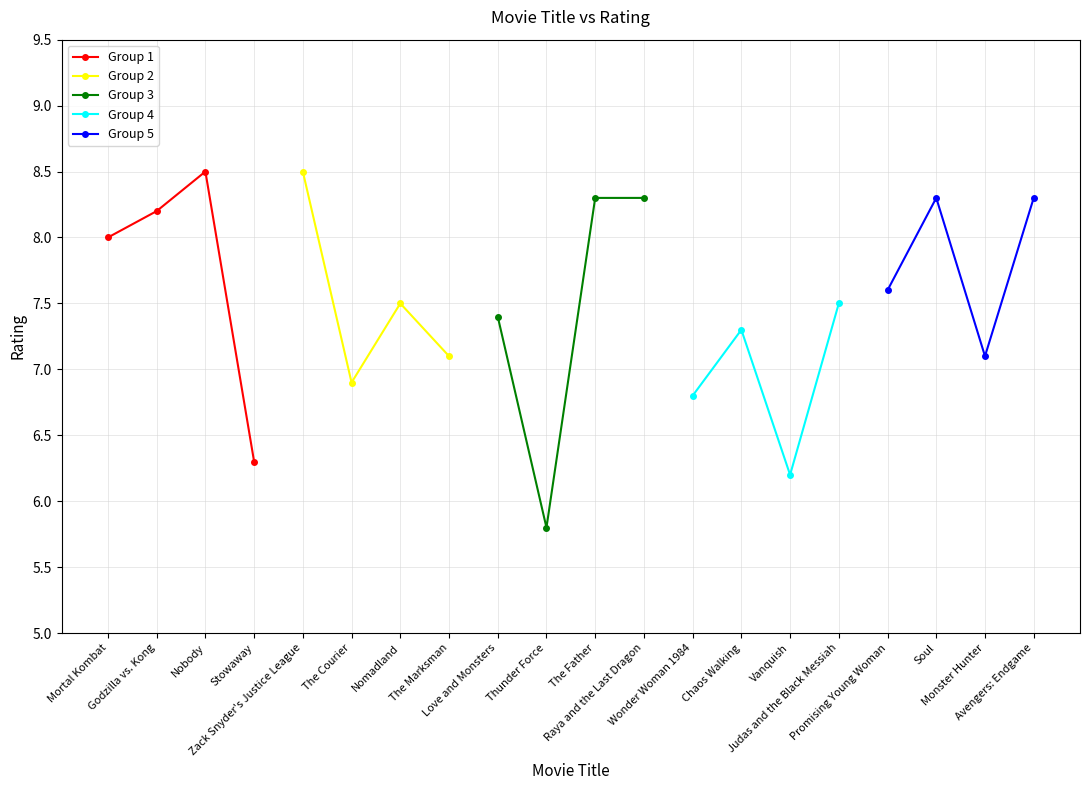

The Group 2 series shows 4.6 at The Marksman. True or false?

False